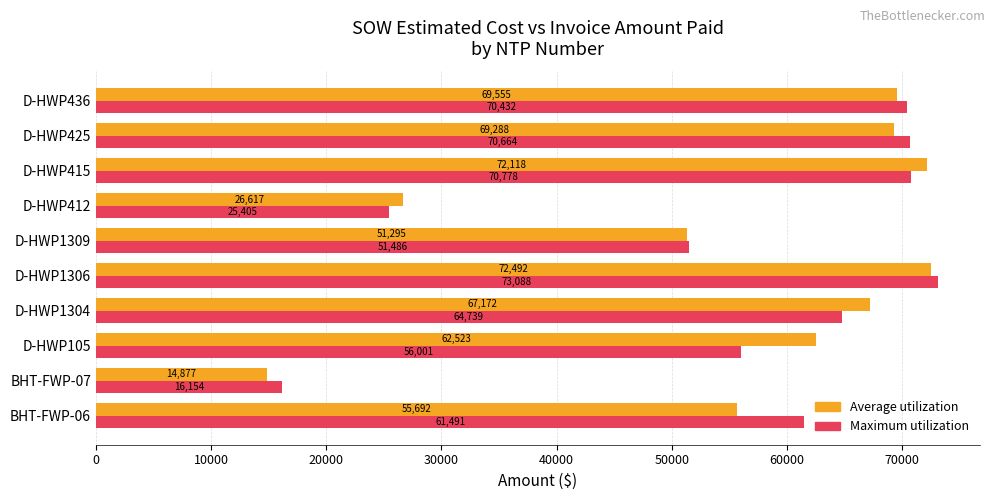

At which category is the sum across all series the highest?

D-HWP1306